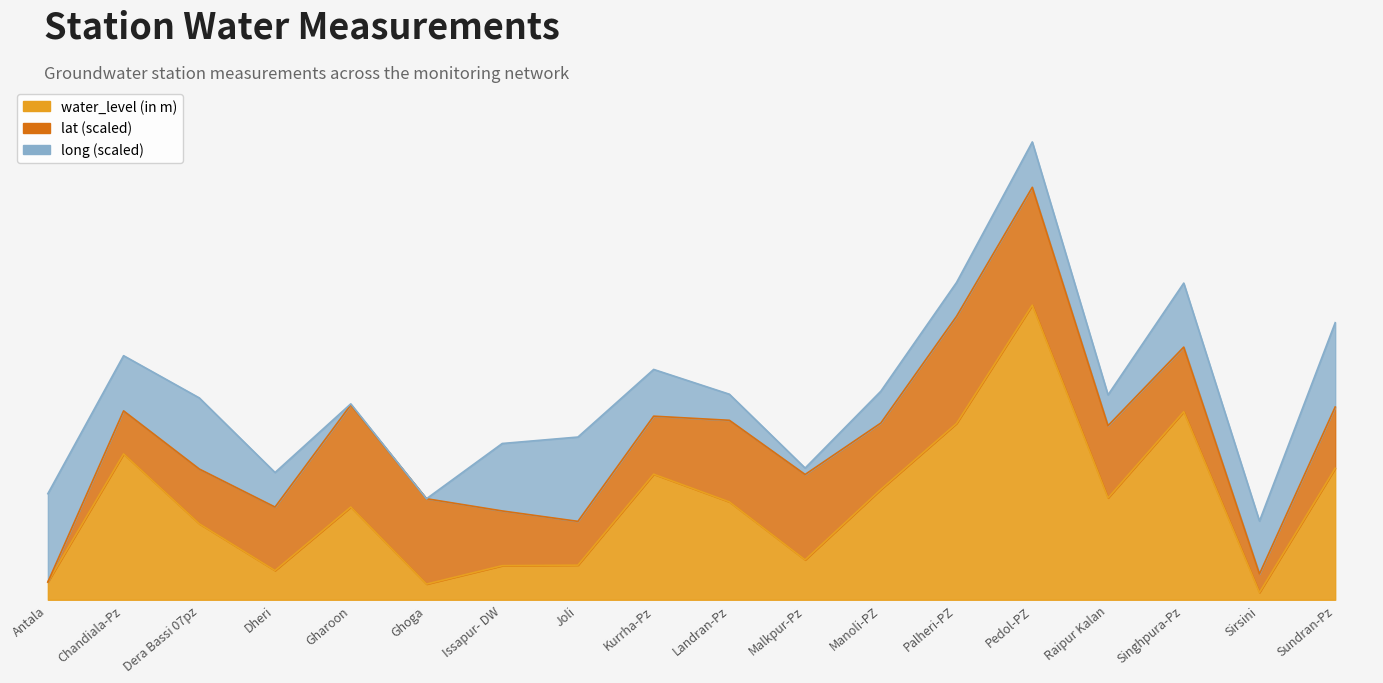

What is the average value of the long series?

76.7